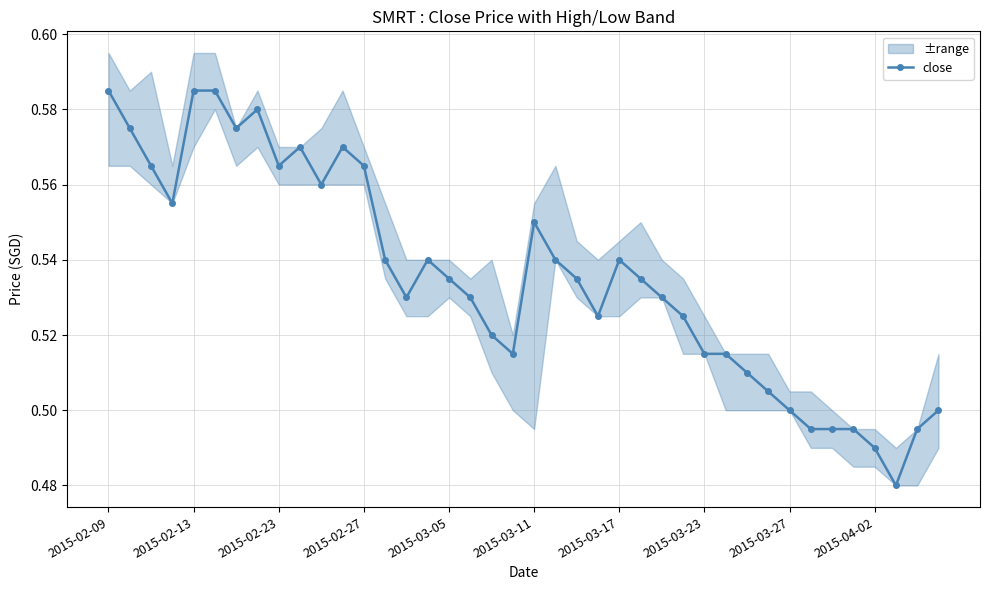

Reading right to left, transcribe all the data shown in this chart.

0.5	0.5	0.5	0.5	0.5	0.5	0.5	0.5	0.5	0.5	0.5	0.5	0.5	0.5	0.5	0.5	0.5	0.5	0.5	0.6	0.5	0.5	0.5	0.5	0.5	0.5	0.5	0.6	0.6	0.6	0.6	0.6	0.6	0.6	0.6	0.6	0.6	0.6	0.6	0.6